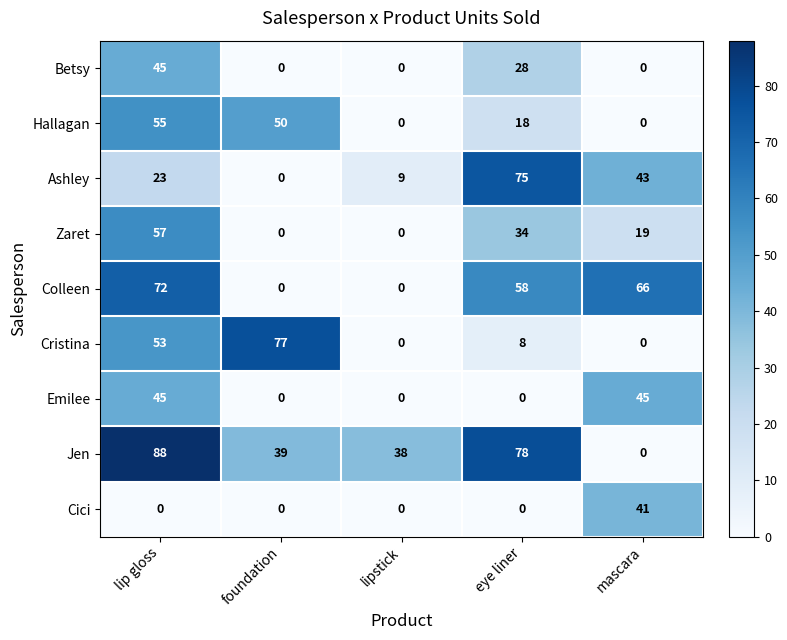

What is the sum of the Jen values at mascara and foundation?

39